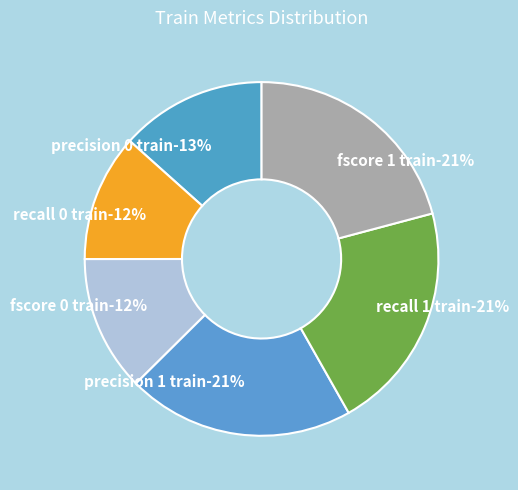

To the nearest percent, what is the difference between the largest and smallest slice percentages?

9%